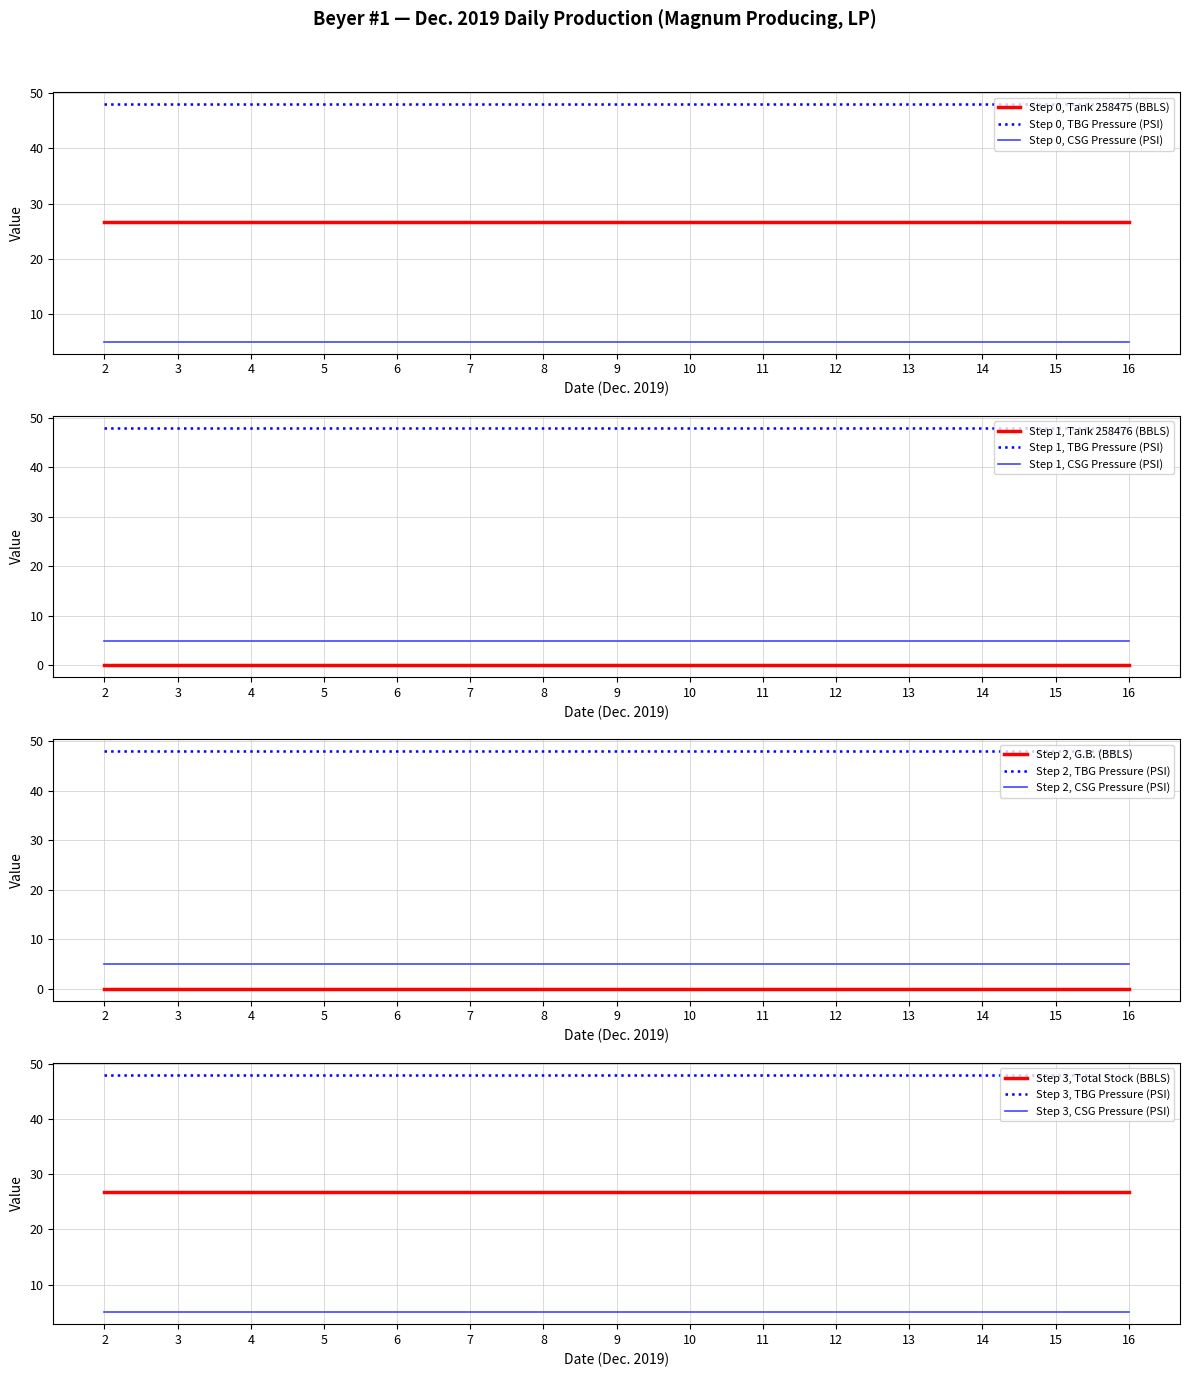

Reading left to right, list all the values displayed in this chart.

Tank 258475 (BBLS): 2=26.7	3=26.7	4=26.7	5=26.7	6=26.7	7=26.7	8=26.7	9=26.7	10=26.7	11=26.7	12=26.7	13=26.7	14=26.7	15=26.7	16=26.7
Tank 258476 (BBLS): 2=0.0	3=0.0	4=0.0	5=0.0	6=0.0	7=0.0	8=0.0	9=0.0	10=0.0	11=0.0	12=0.0	13=0.0	14=0.0	15=0.0	16=0.0
G.B. (BBLS): 2=0.0	3=0.0	4=0.0	5=0.0	6=0.0	7=0.0	8=0.0	9=0.0	10=0.0	11=0.0	12=0.0	13=0.0	14=0.0	15=0.0	16=0.0
Total Stock (BBLS): 2=26.7	3=26.7	4=26.7	5=26.7	6=26.7	7=26.7	8=26.7	9=26.7	10=26.7	11=26.7	12=26.7	13=26.7	14=26.7	15=26.7	16=26.7
TBG Pressure (PSI): 2=48.0	3=48.0	4=48.0	5=48.0	6=48.0	7=48.0	8=48.0	9=48.0	10=48.0	11=48.0	12=48.0	13=48.0	14=48.0	15=48.0	16=48.0
CSG Pressure (PSI): 2=5.0	3=5.0	4=5.0	5=5.0	6=5.0	7=5.0	8=5.0	9=5.0	10=5.0	11=5.0	12=5.0	13=5.0	14=5.0	15=5.0	16=5.0